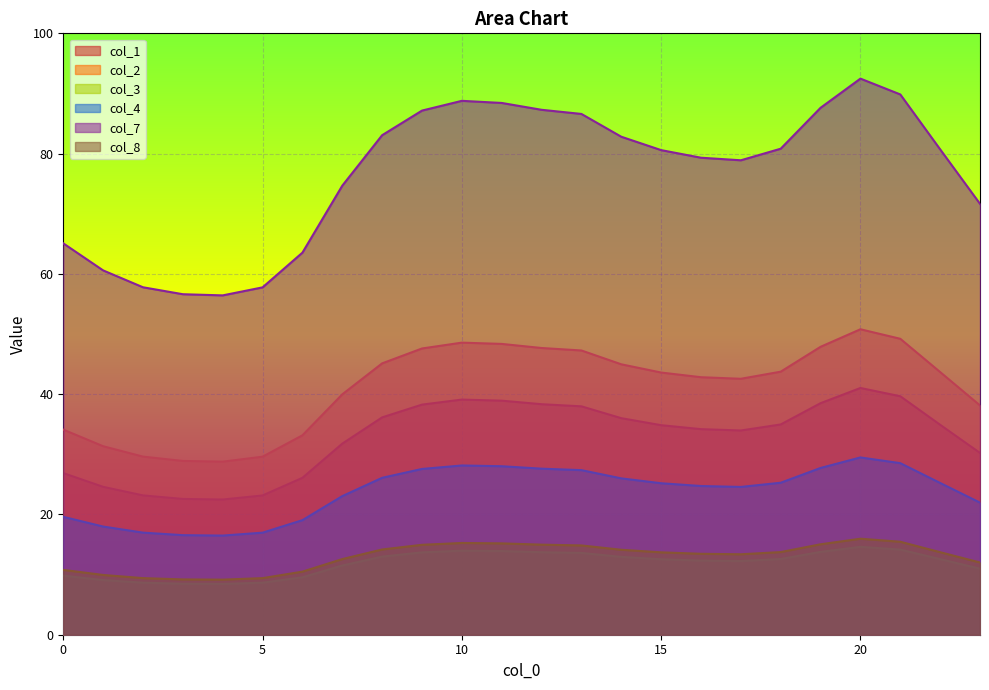

At which label does col_8 first exceed 13?

8